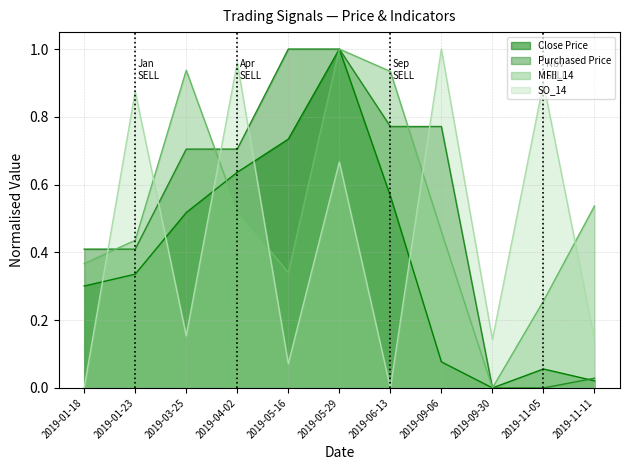

Where is the first local minimum for SO_14?

2019-03-25